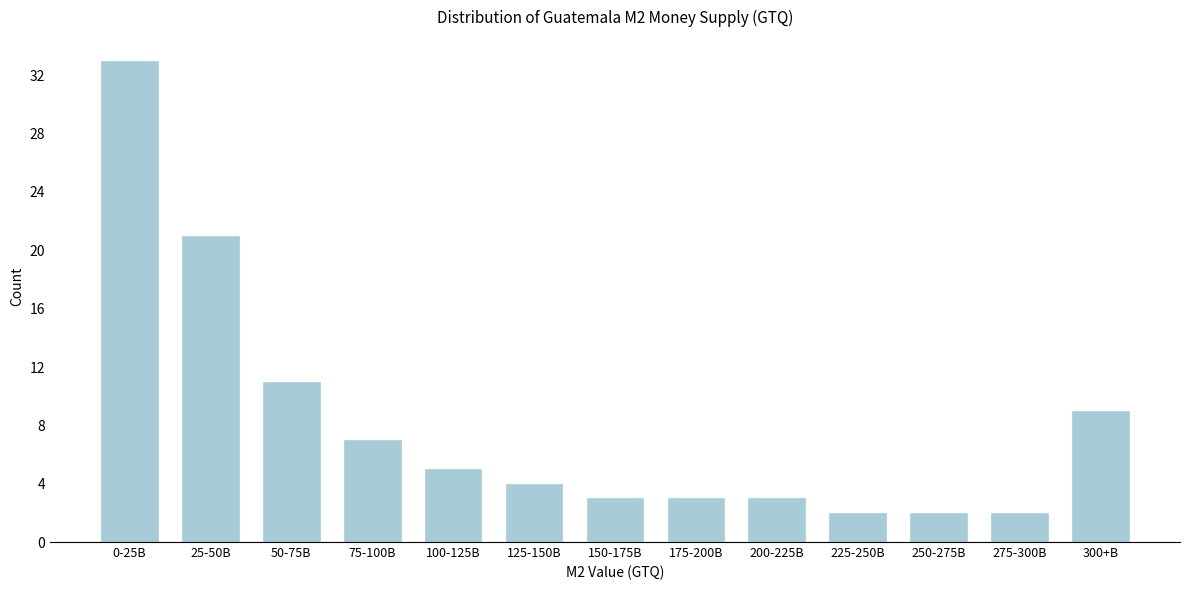

Reading left to right, transcribe all the data shown in this chart.

0-25B=33	25-50B=21	50-75B=11	75-100B=7	100-125B=5	125-150B=4	150-175B=3	175-200B=3	200-225B=3	225-250B=2	250-275B=2	275-300B=2	300+B=9